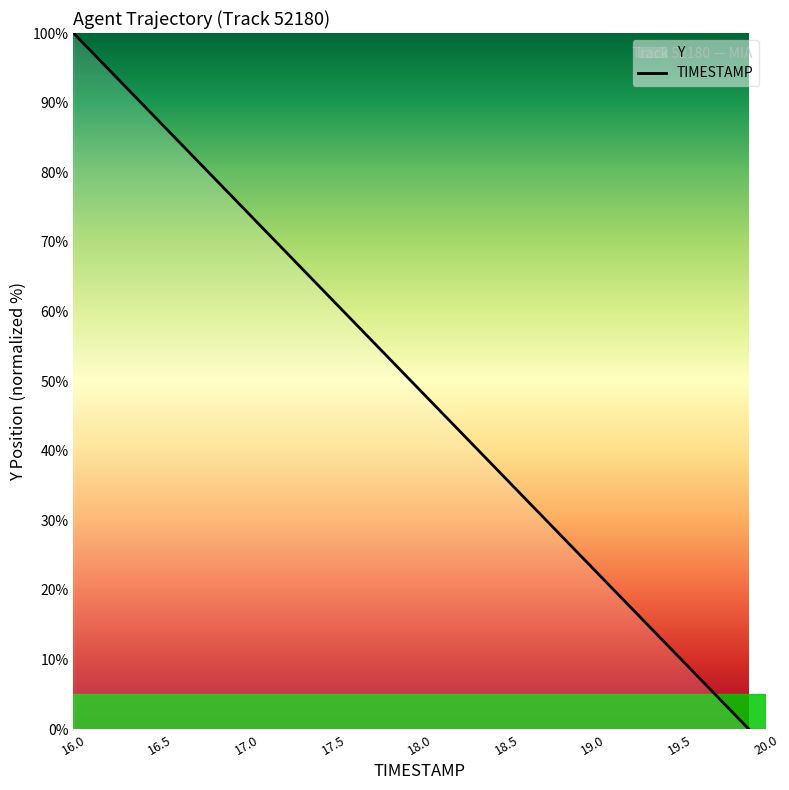

What is the difference between the maximum and minimum values?

100.0